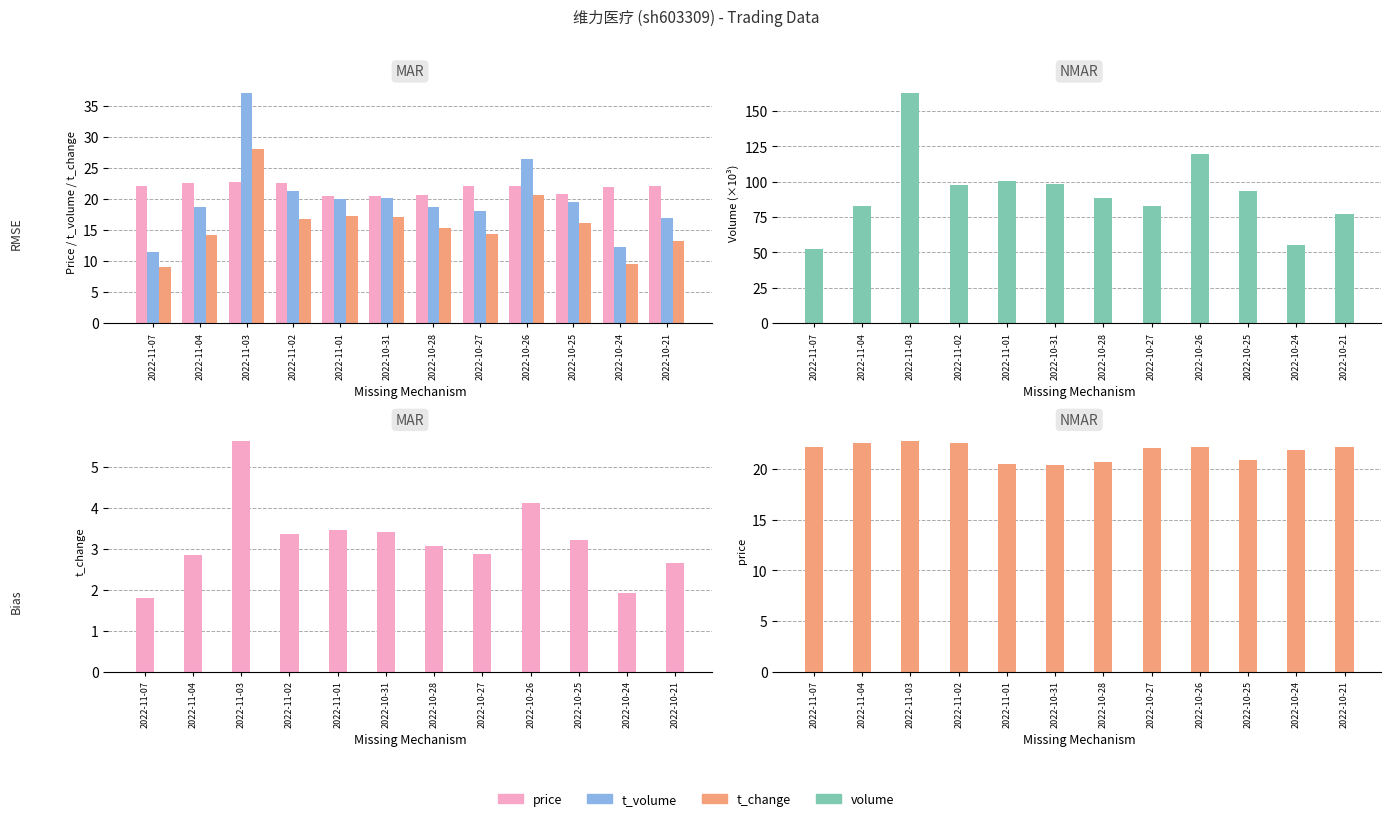

Which series has the widest spread of values?

volume (×10³)